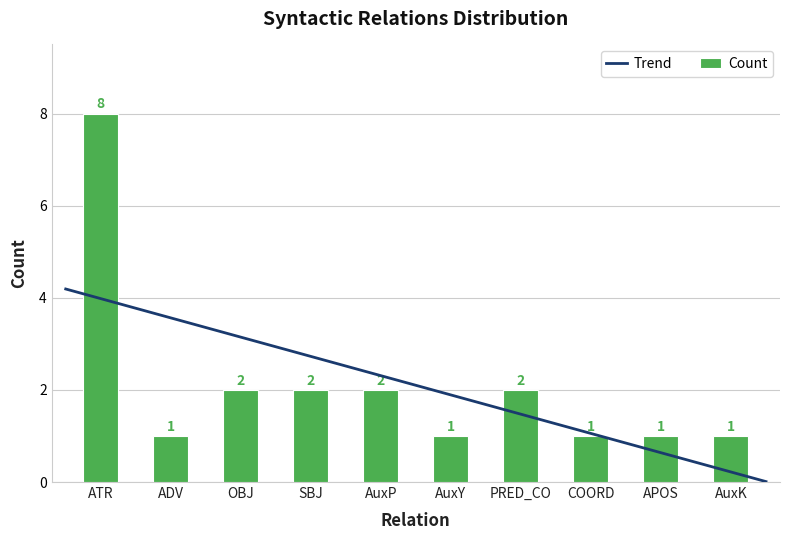

Is it true that Count equals 1 at OBJ?

False